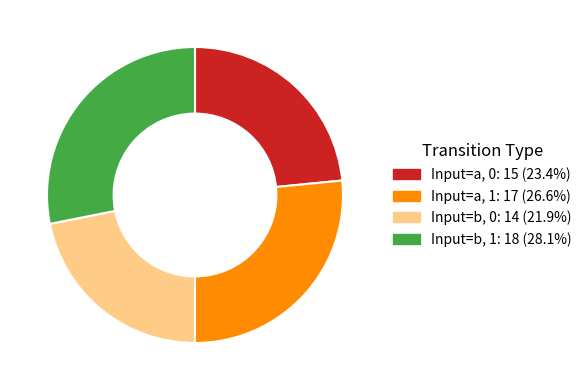

Is there a majority slice in this chart?

No